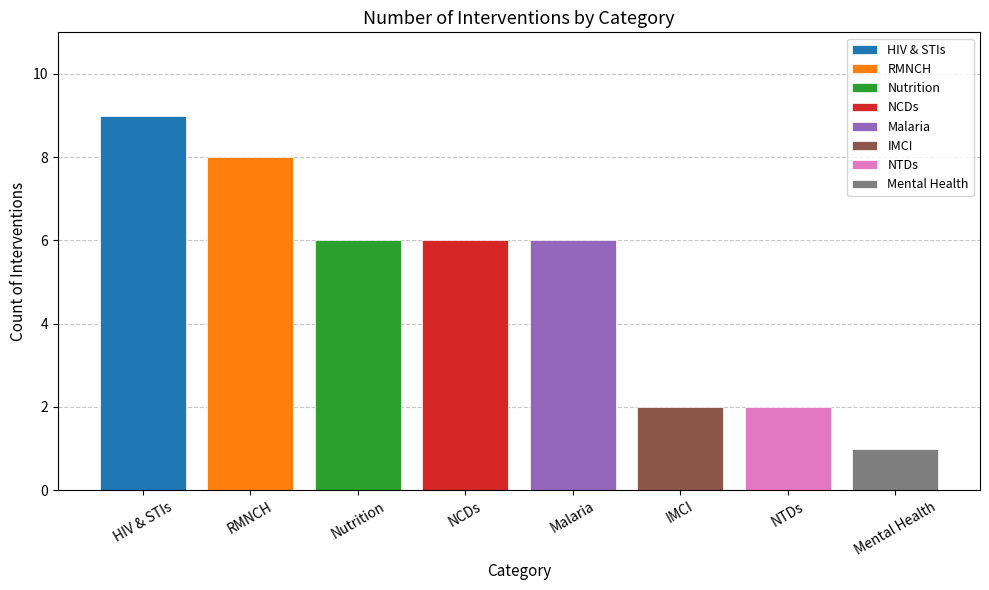

At which label does the data first exceed 6?

HIV & STIs